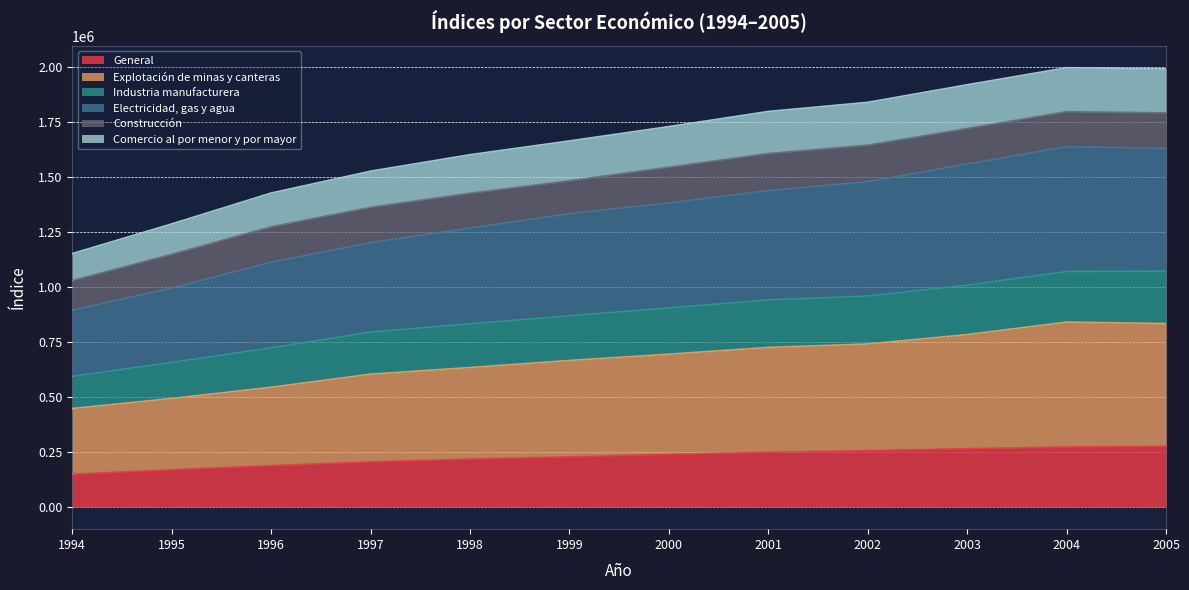

What is the highest value of the General series?

276700